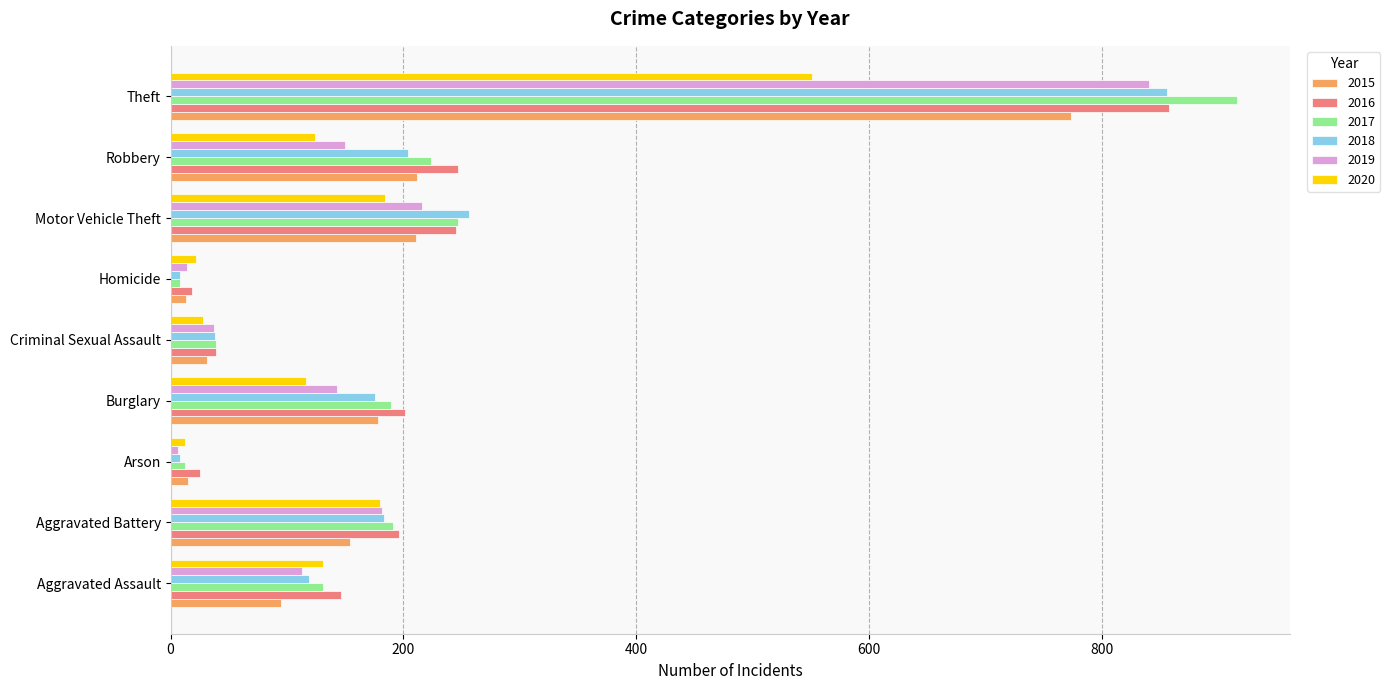

How many categories are shown in the chart?

9